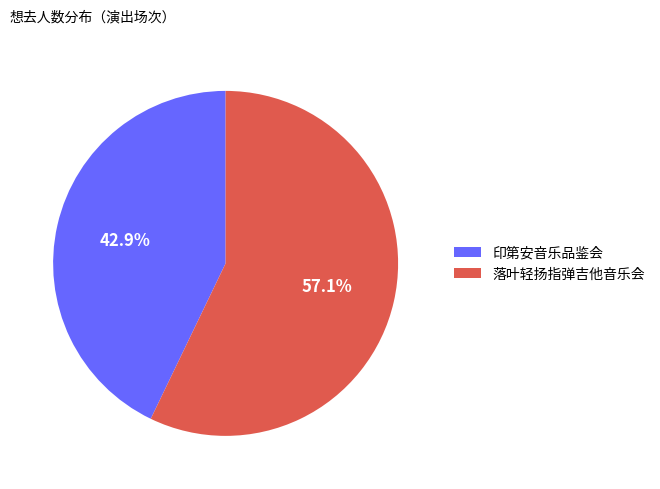

To the nearest percent, what is the difference between the largest and smallest slice percentages?

14%